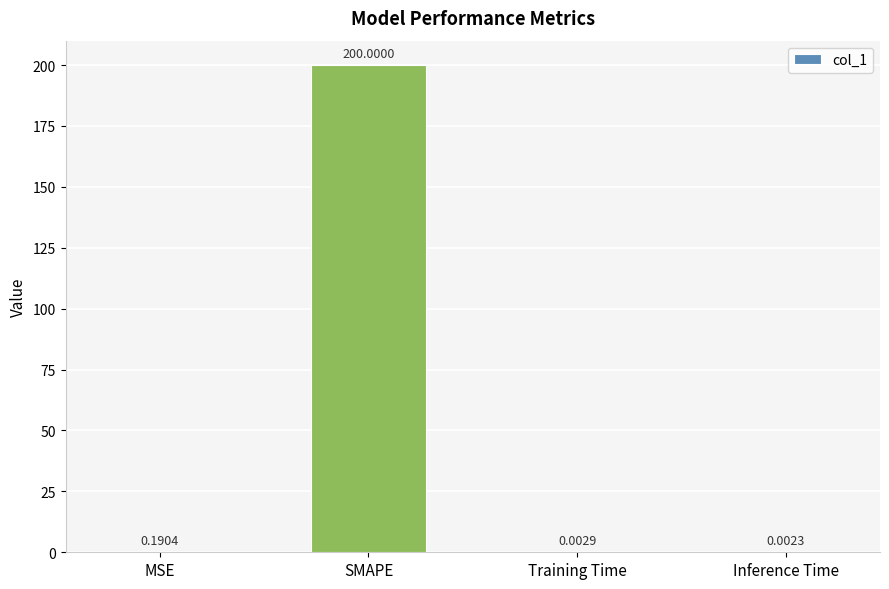

Count the number of categories in the chart.

4